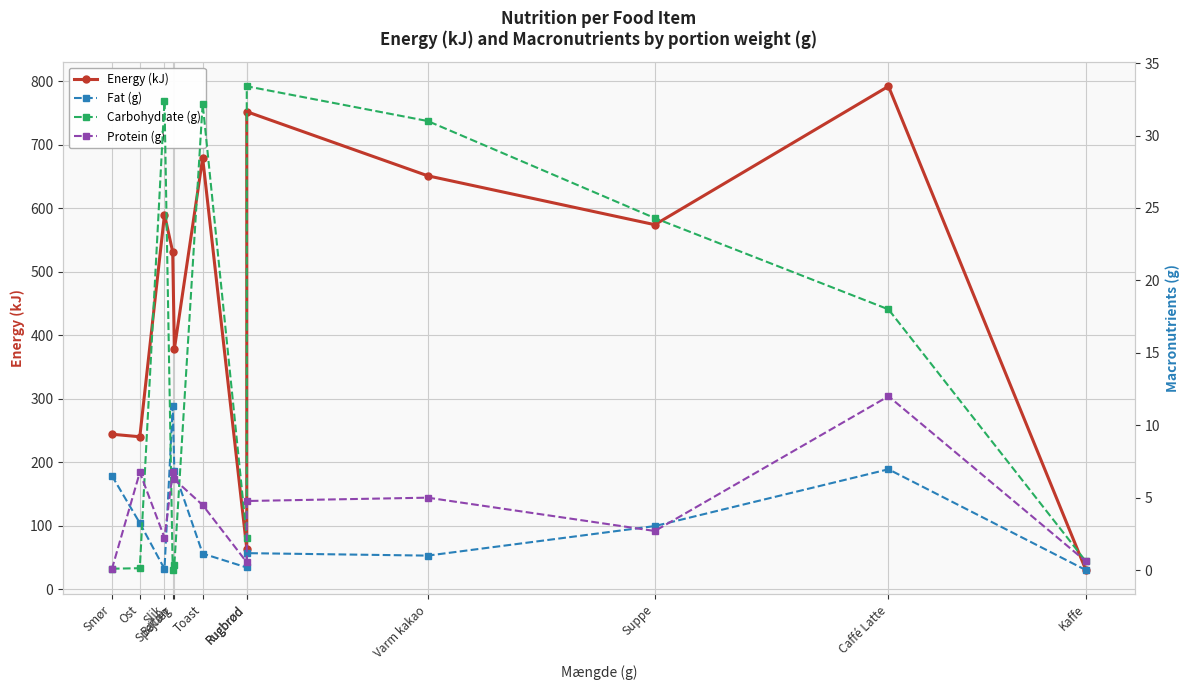

How many data points does each series have?

12